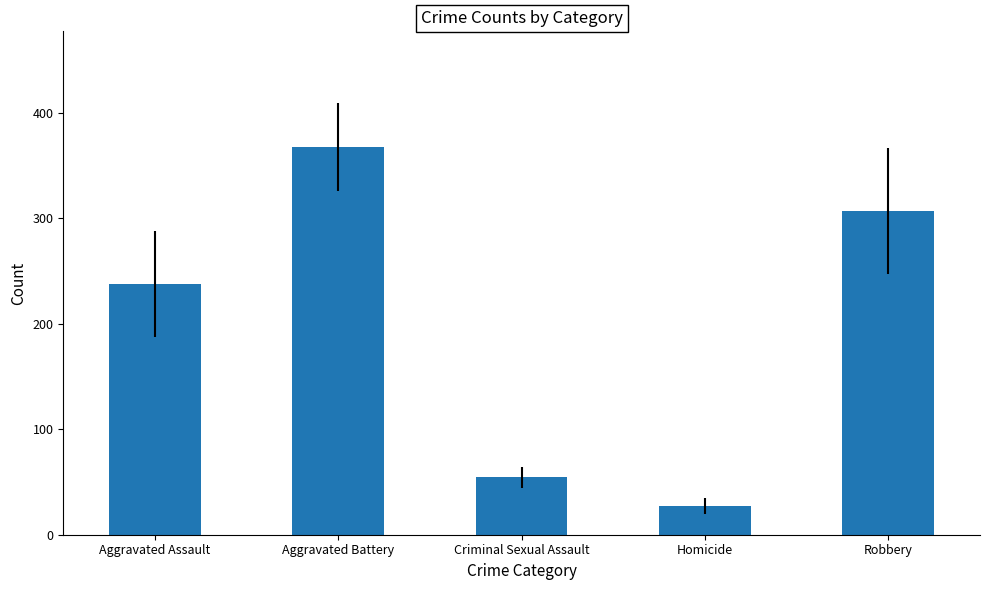

Rank the categories by value from lowest to highest.

Homicide, Criminal Sexual Assault, Aggravated Assault, Robbery, Aggravated Battery